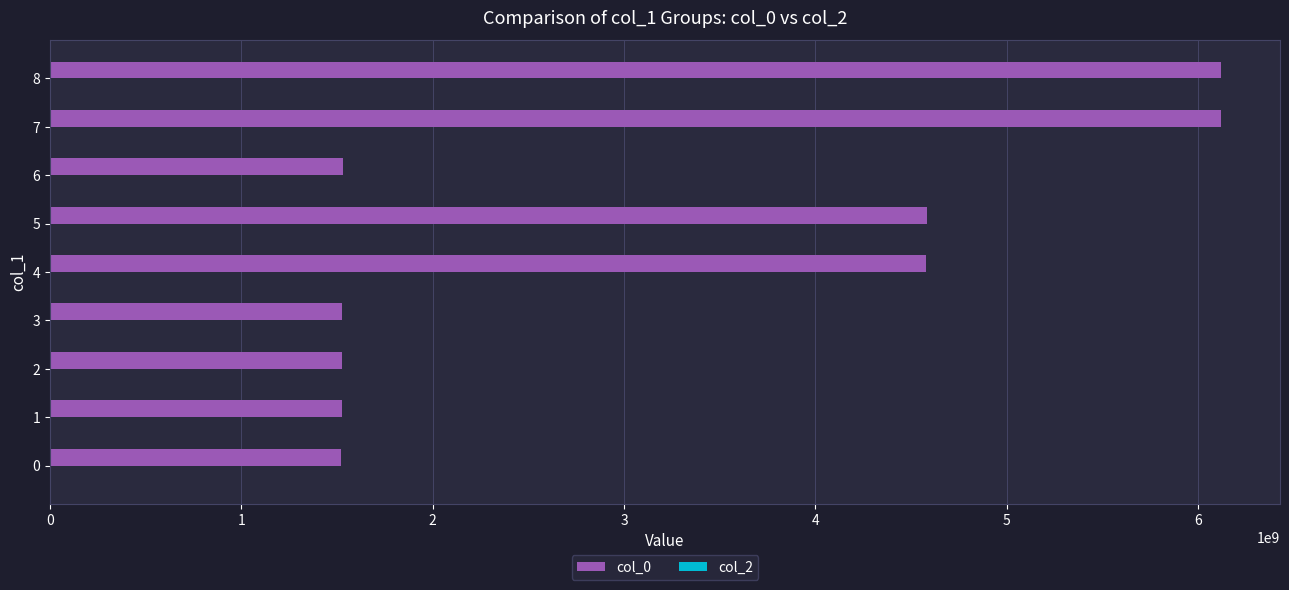

Approximately how many times larger is the value at 0 compared to 6?

1.0